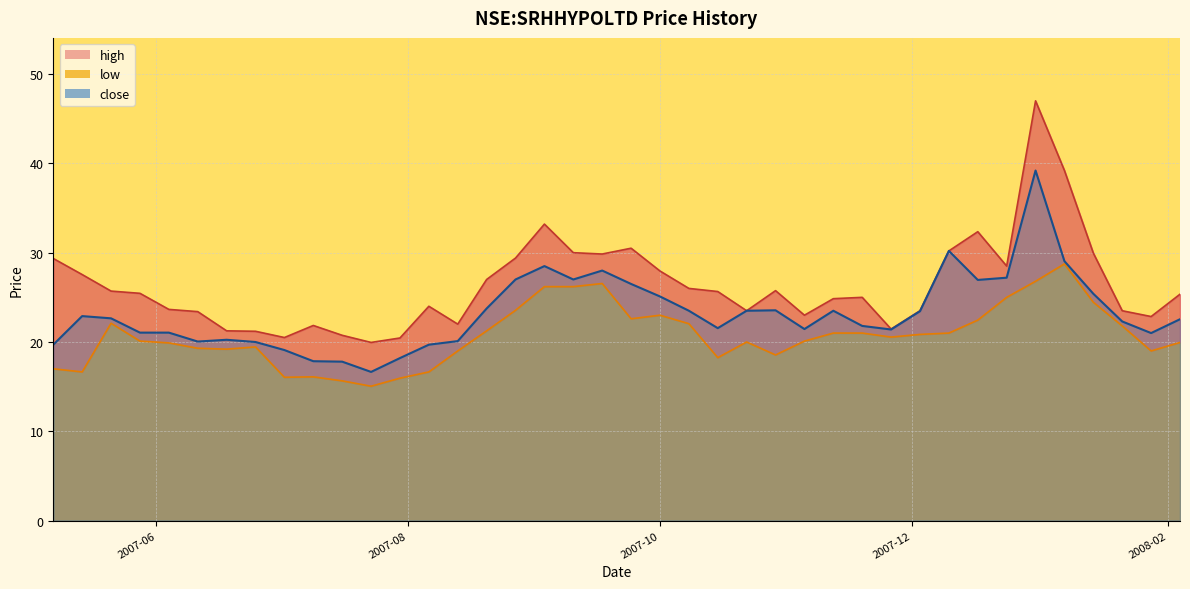

True or false: high and low intersect in this chart.

False